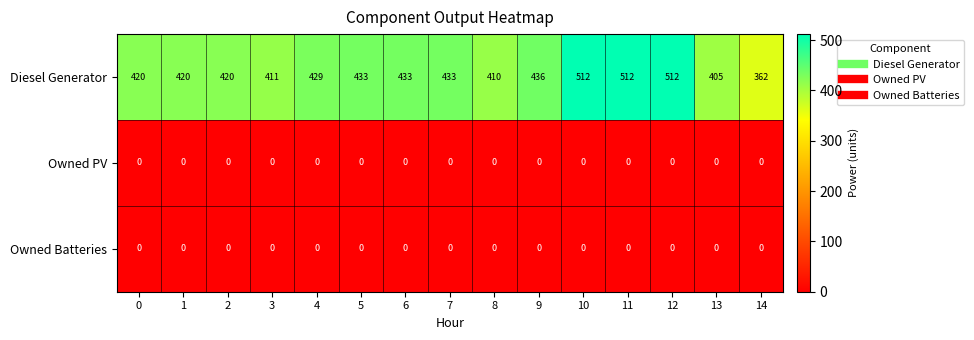

The Diesel Generator series shows 362 at 14. True or false?

True